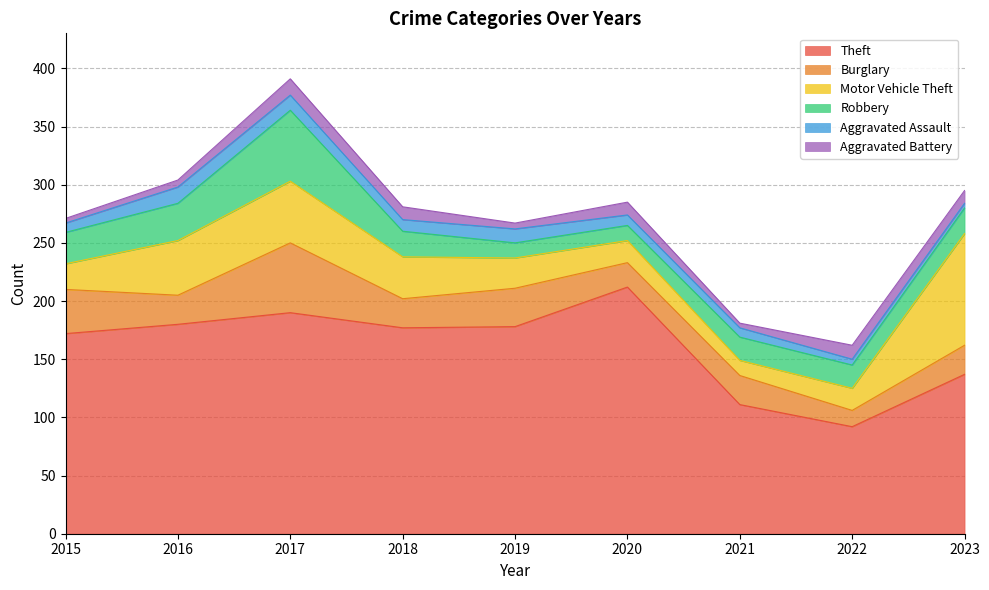

Which series has the largest range (max minus min)?

Theft